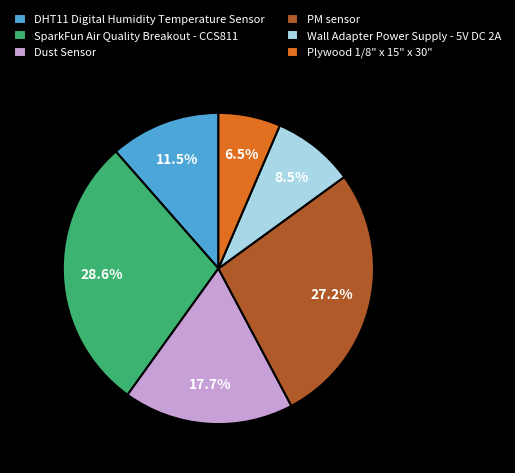

To the nearest percent, what is the combined percentage of Wall Adapter Power Supply - 5V DC 2A and Dust Sensor?

26%